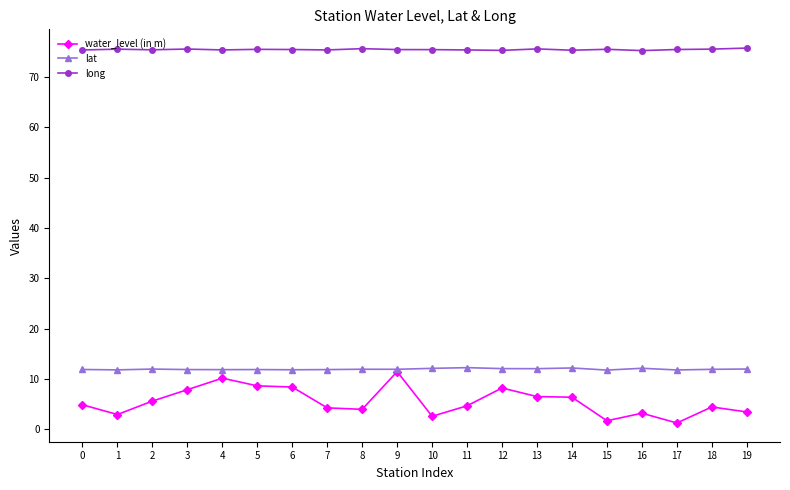

What are all the series names shown in the legend?

water_level (in m), lat, long